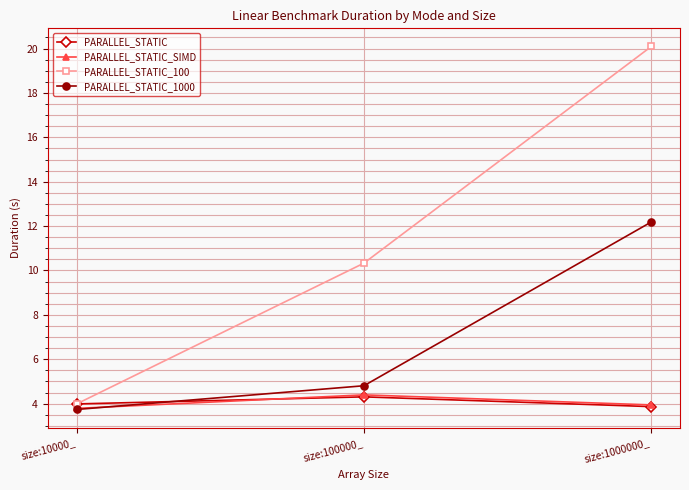

How many lines are shown in the chart?

4